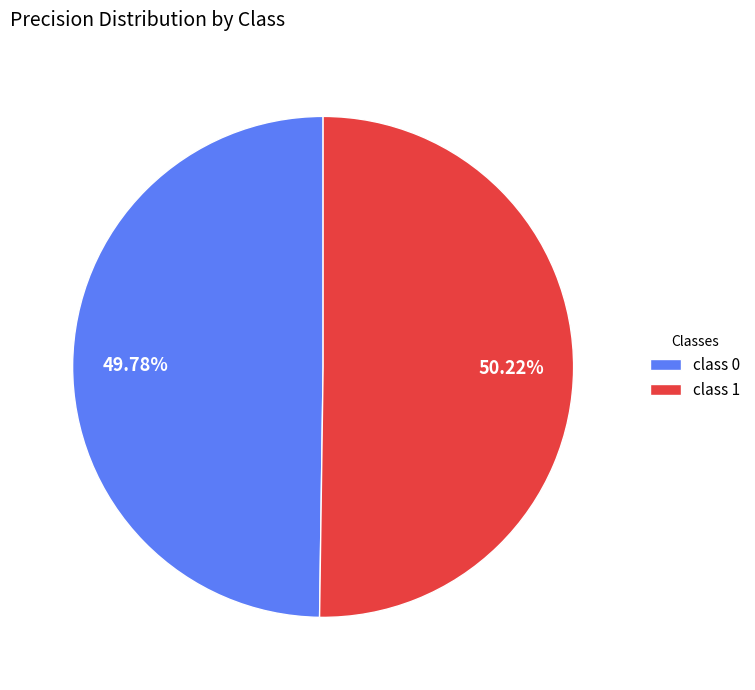

Combined, do class 0 and class 1 account for over 50%?

Yes